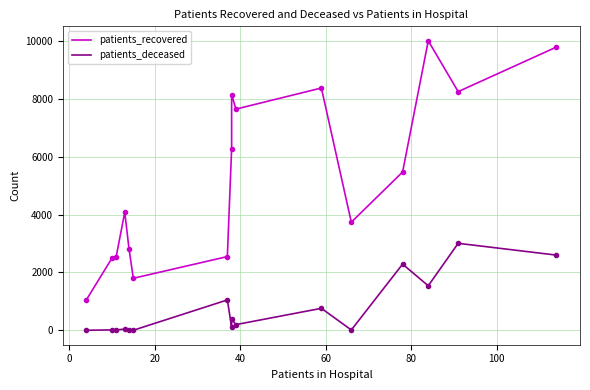

How many values in the patients_recovered series are below 5475?

8